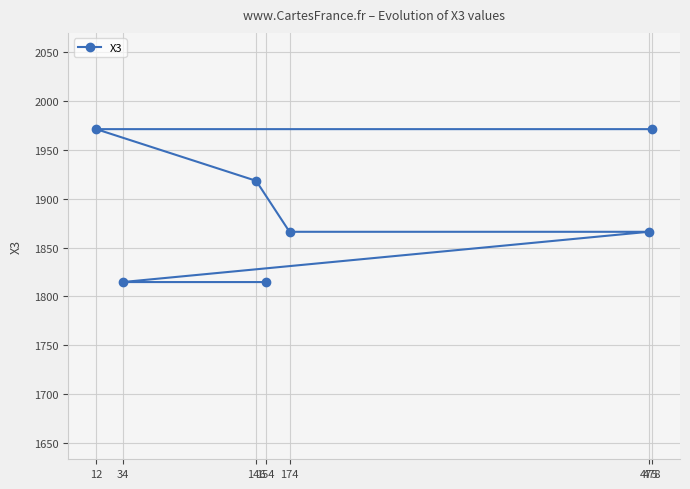

At which label is the value closest to 1893?

146